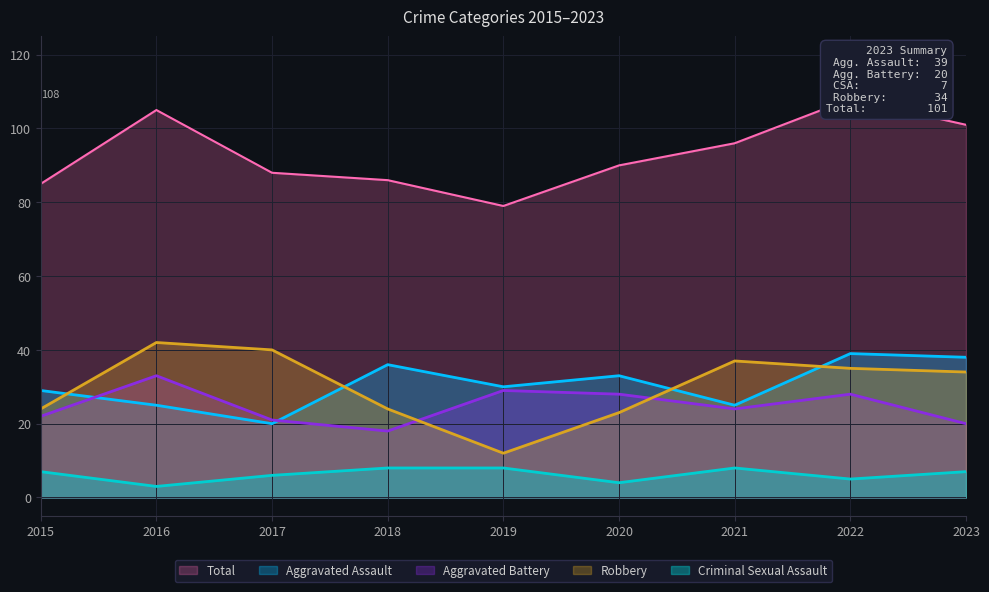

What is the minimum value for Robbery?

12